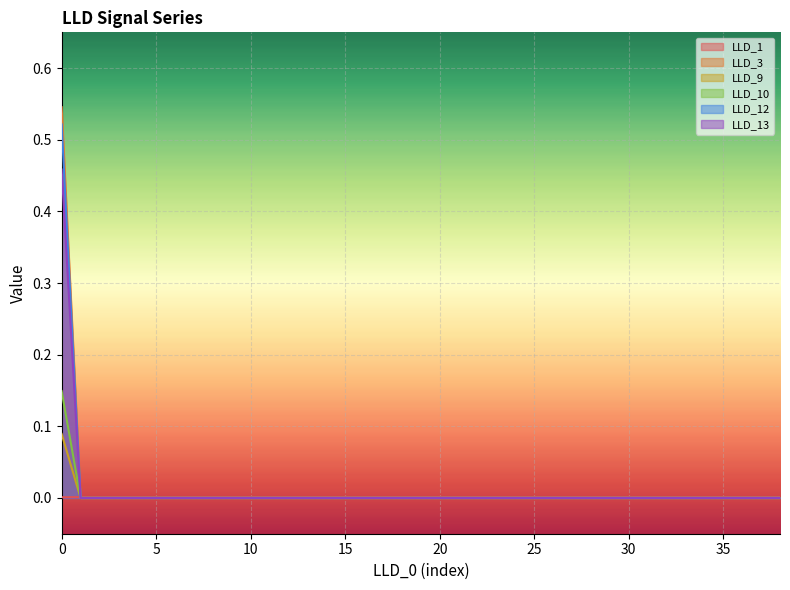

How many categories are shown in the chart?

39